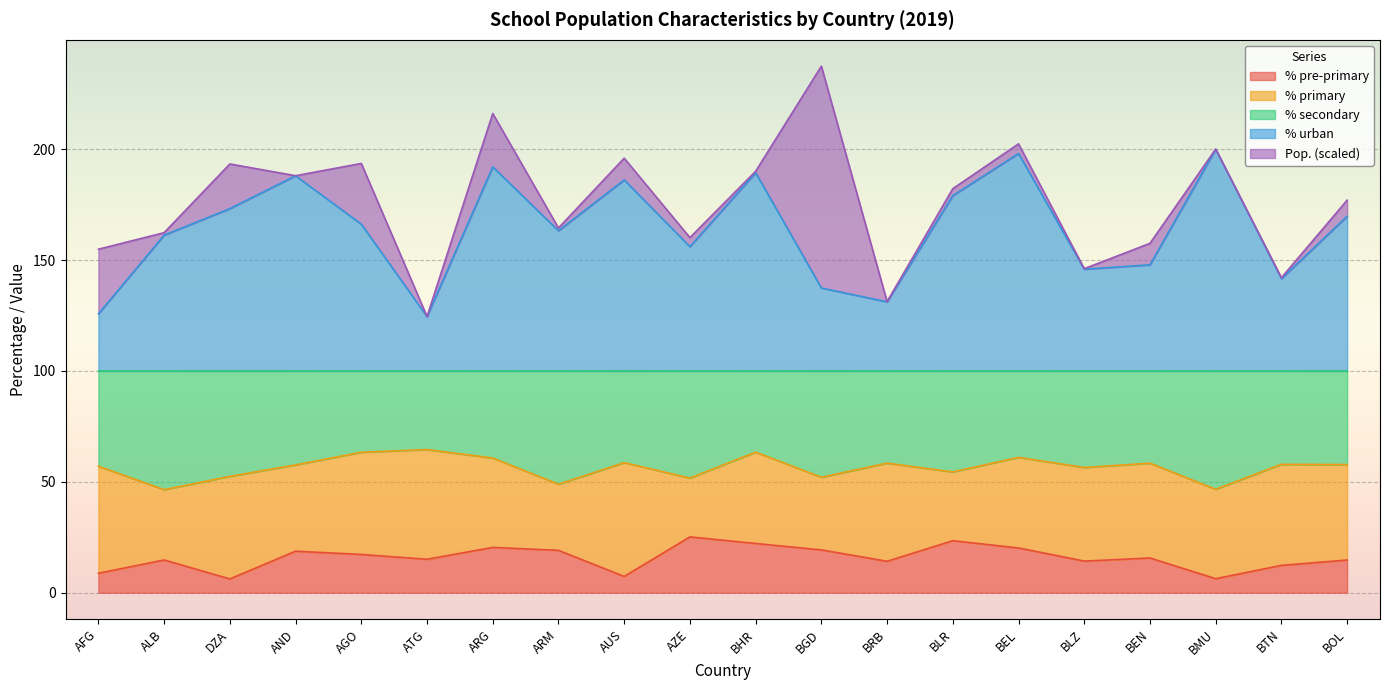

What is the minimum value for % pre-primary?

6.2